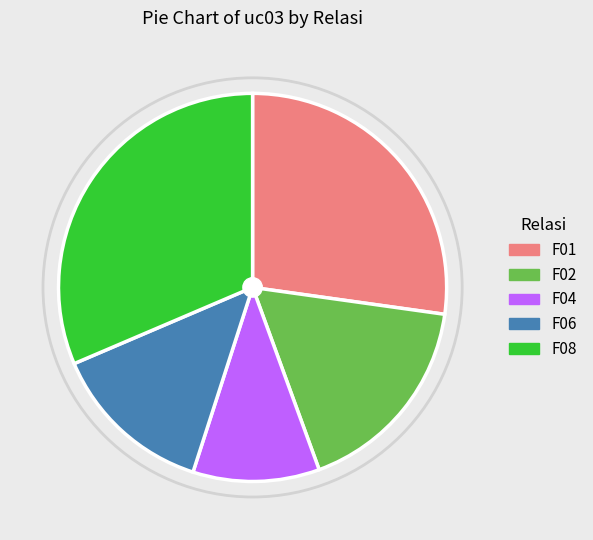

What is the largest slice in the pie chart?

F08